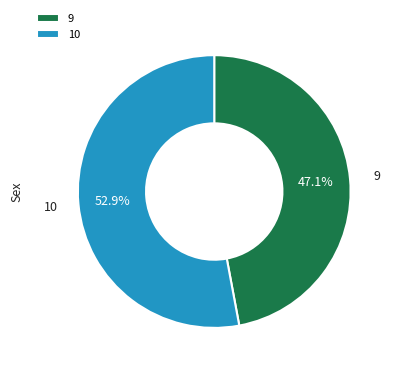

How many segments does this pie chart have?

2